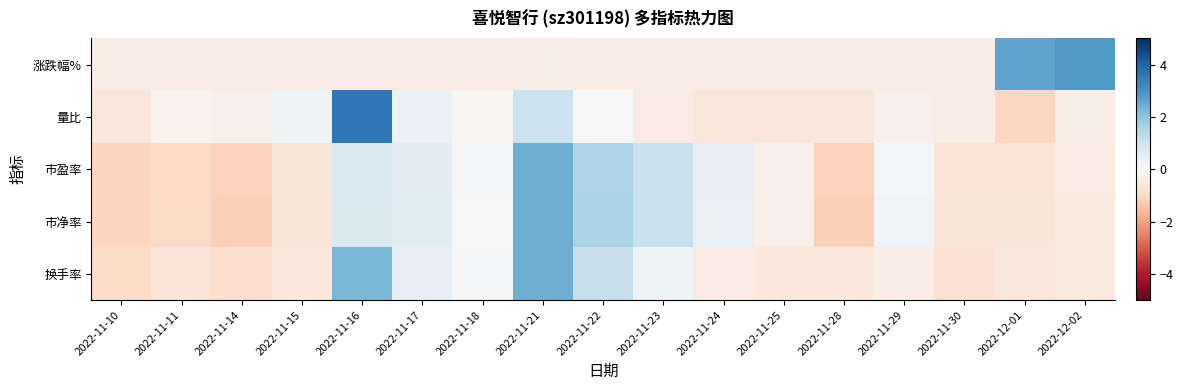

What is the minimum value shown in the chart?

-1.2